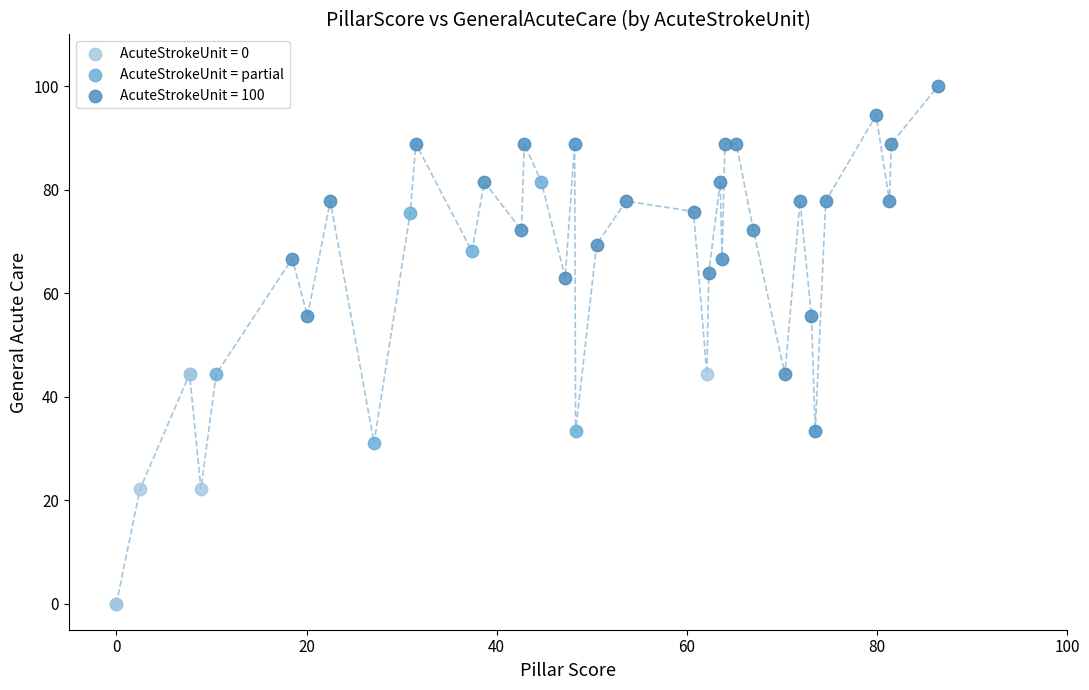

Which series has the largest Y range (max minus min)?

AcuteStrokeUnit = 100